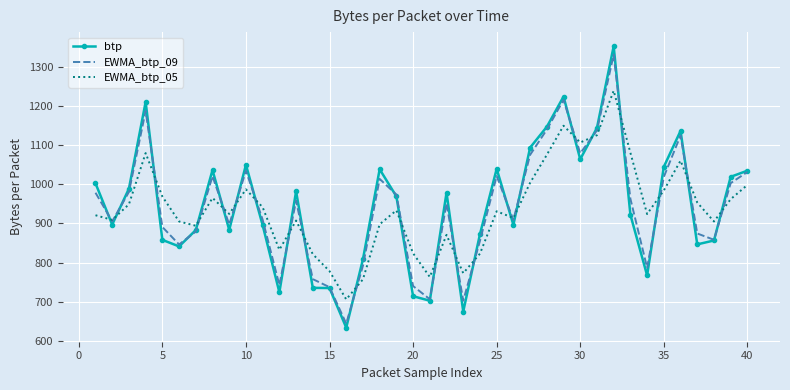

True or false: btp and EWMA_btp_05 intersect in this chart.

True